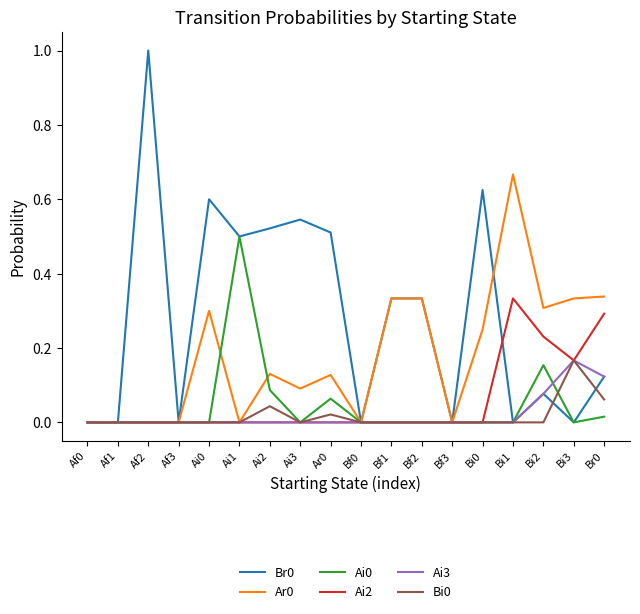

What is the total value across all series at Bi0?

0.9